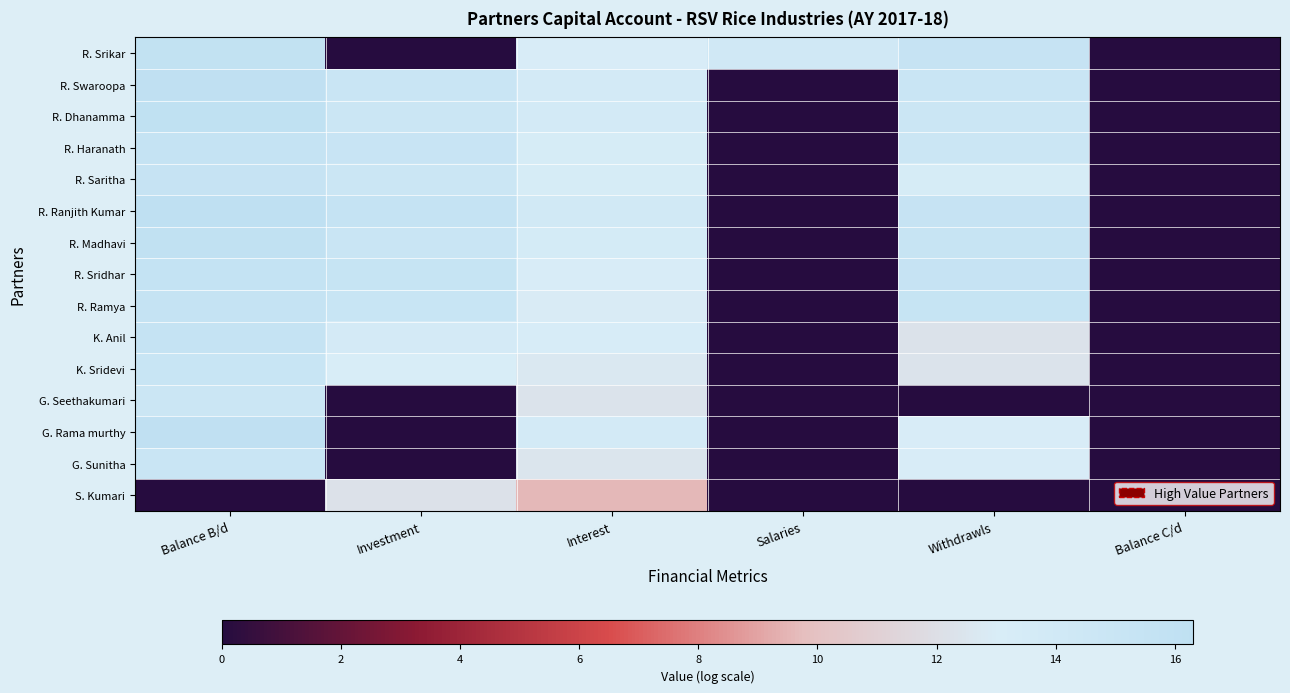

What is the difference between the highest and lowest values at Withdrawls?

15.4